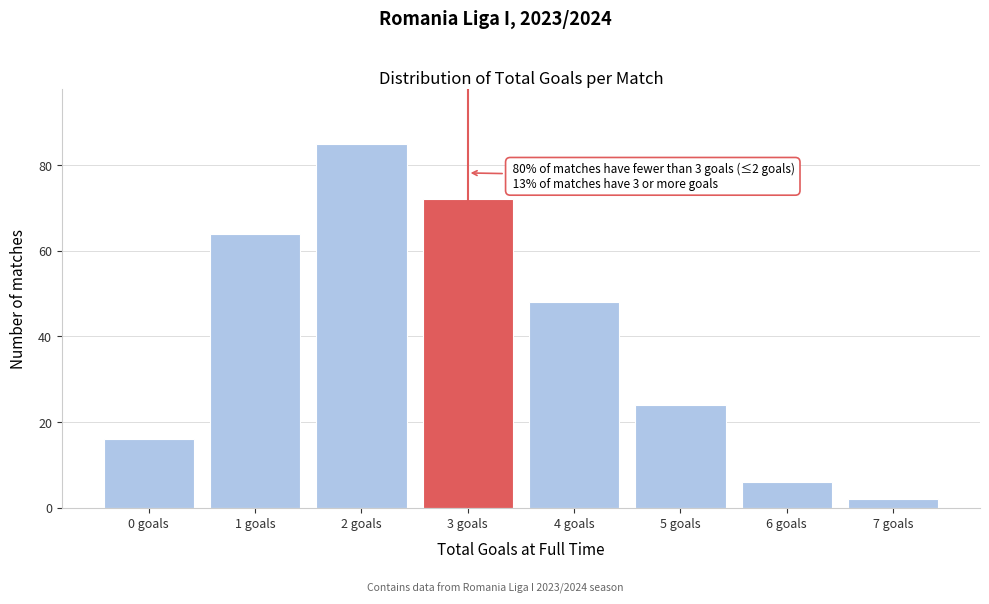

Reading right to left, what are all the values shown in this chart?

7 goals=2	6 goals=6	5 goals=24	4 goals=48	3 goals=72	2 goals=85	1 goals=64	0 goals=16